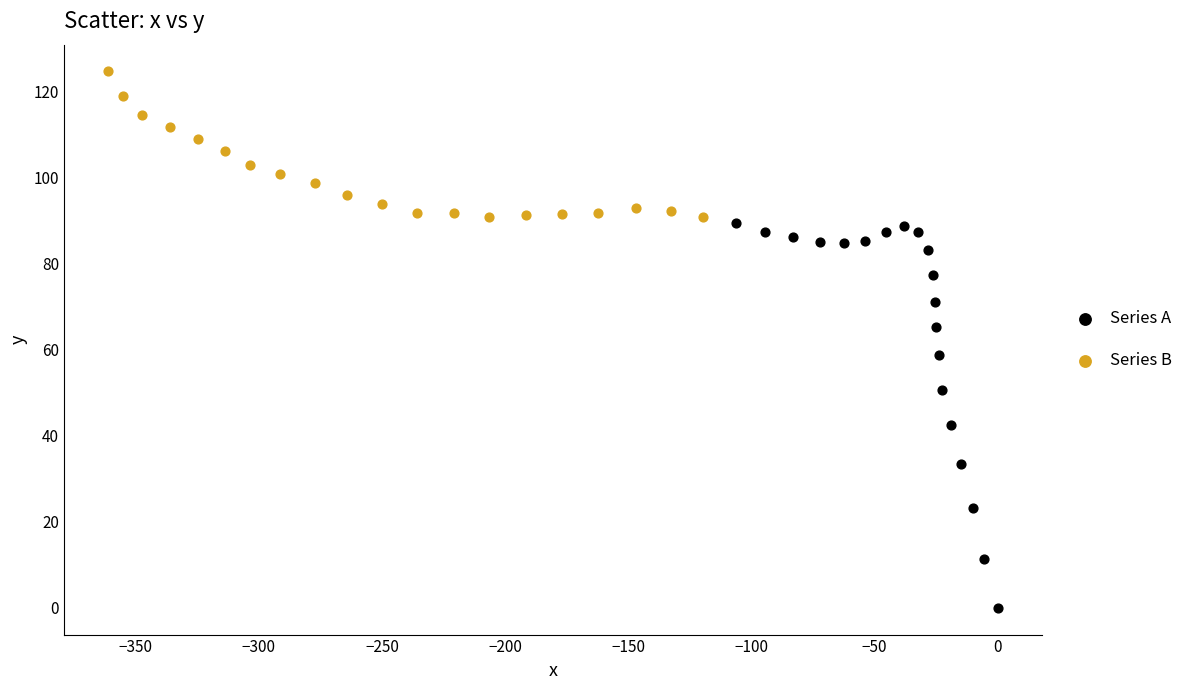

Which series reaches the minimum Y coordinate?

Series A